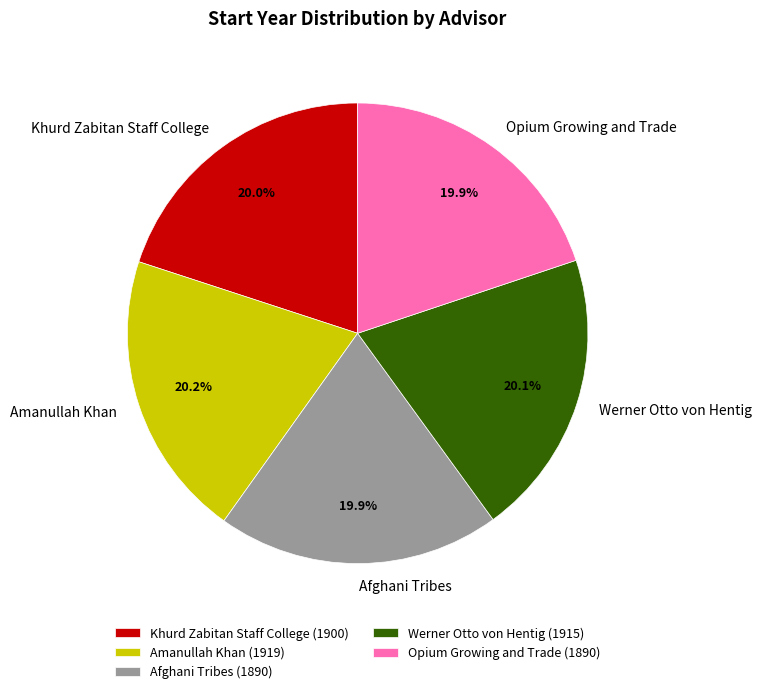

Is there a majority slice in this chart?

No